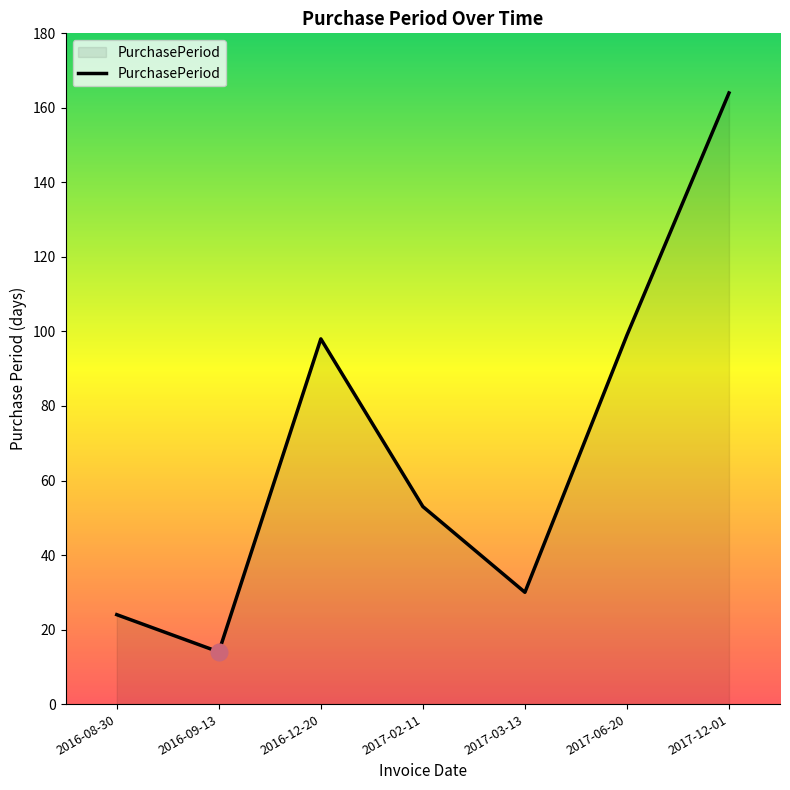

How many categories are shown in the chart?

7